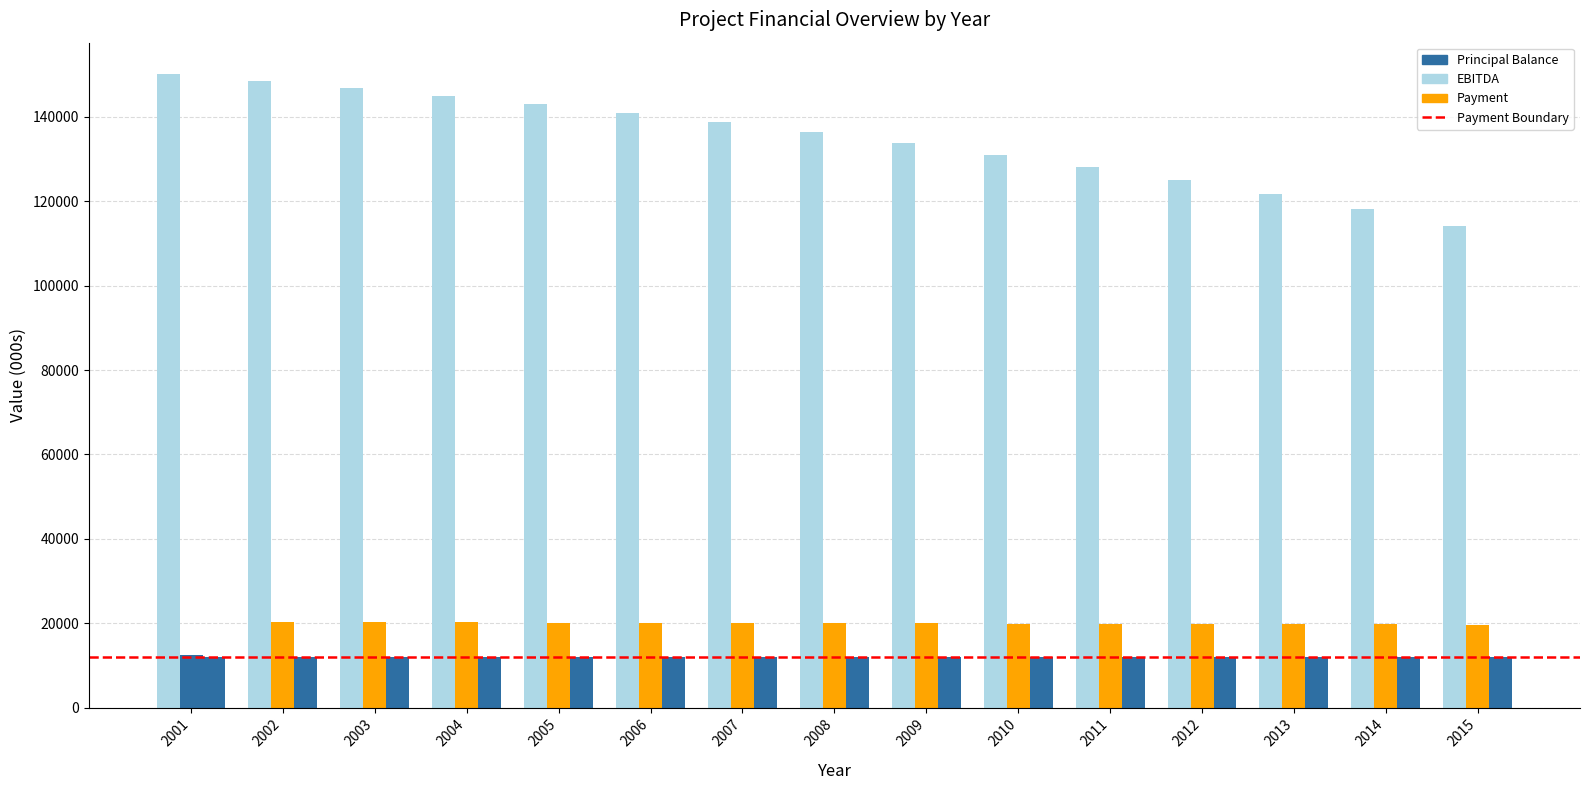

Are the bars horizontal?

No